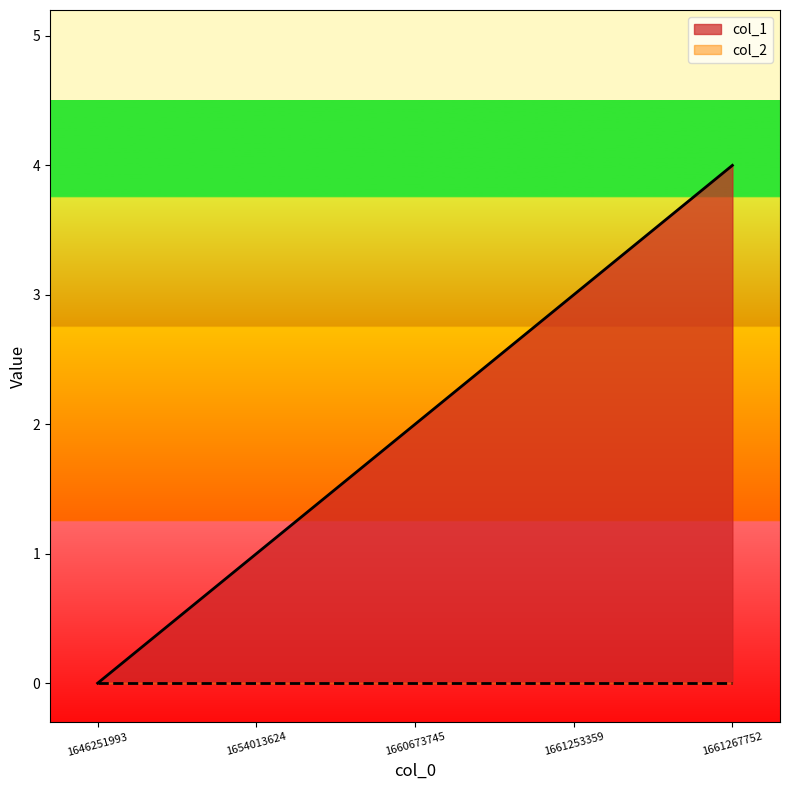

How many categories are shown in the chart?

5